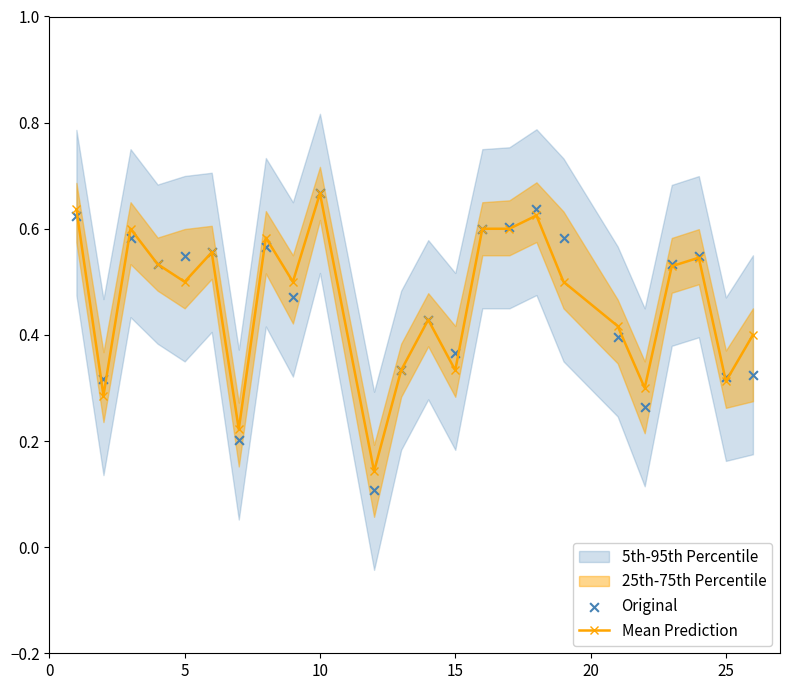

Which series contains the highest Y value?

Mean Prediction